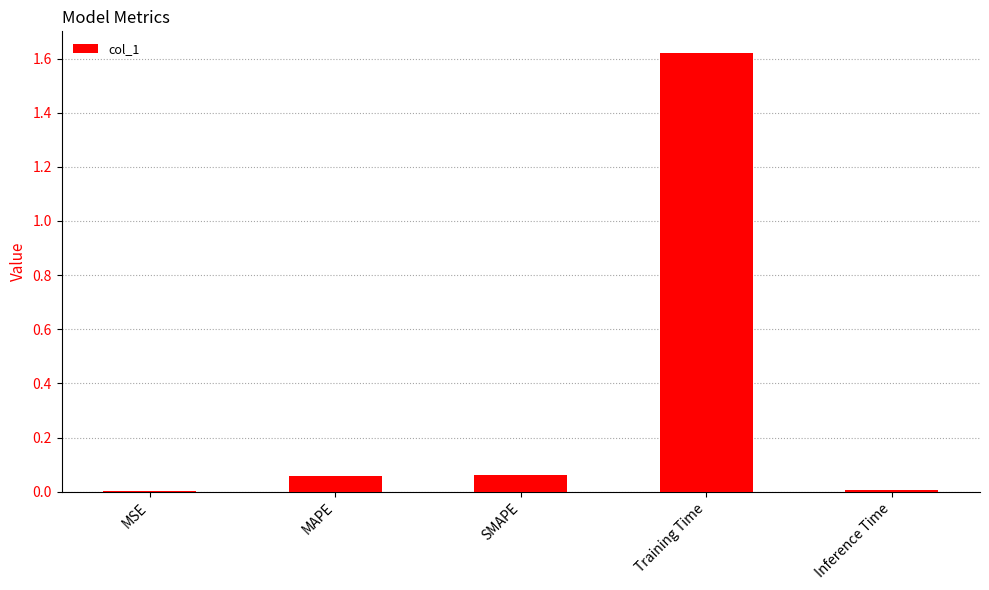

What is the change in value from SMAPE to Training Time?

+1.6